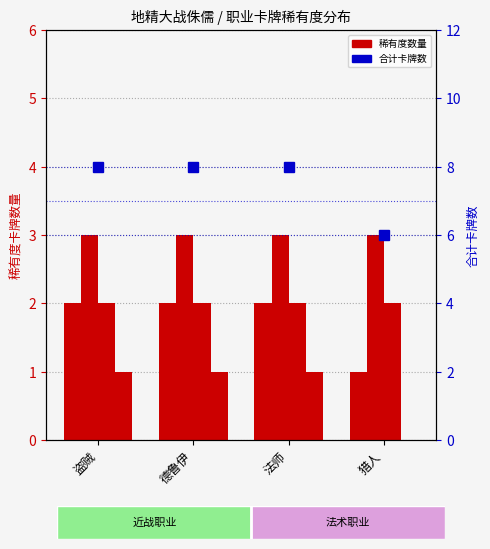

True or false: 普通 has a value of 0 at 德鲁伊.

False